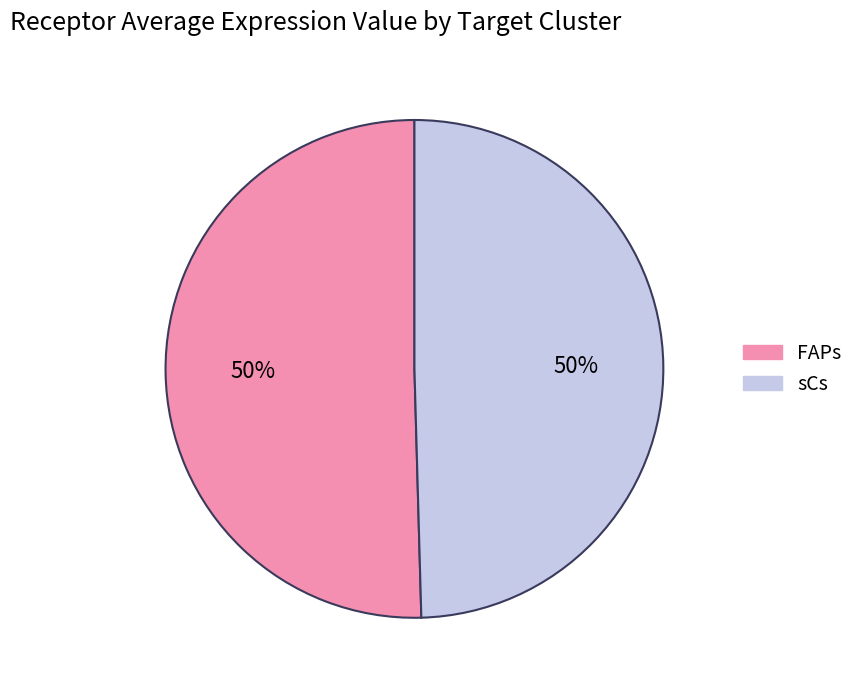

To the nearest percent, what percentage of the pie is FAPs?

50%